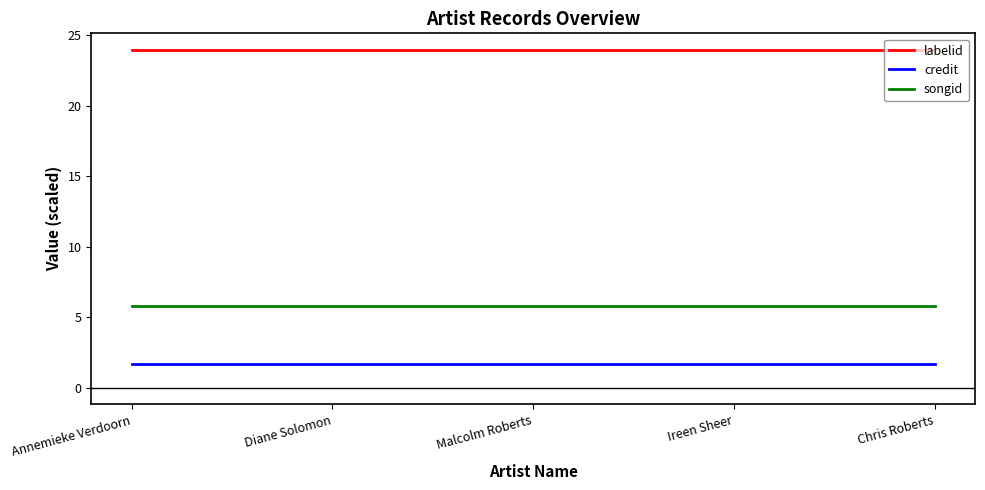

What position from the left is Annemieke Verdoorn?

1